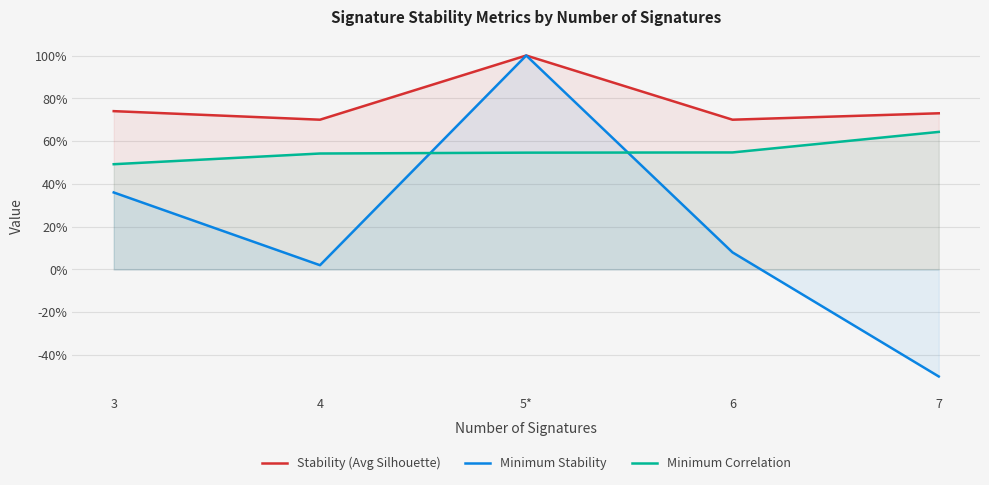

Between 4 and 7, which series saw the biggest shift?

Minimum Stability